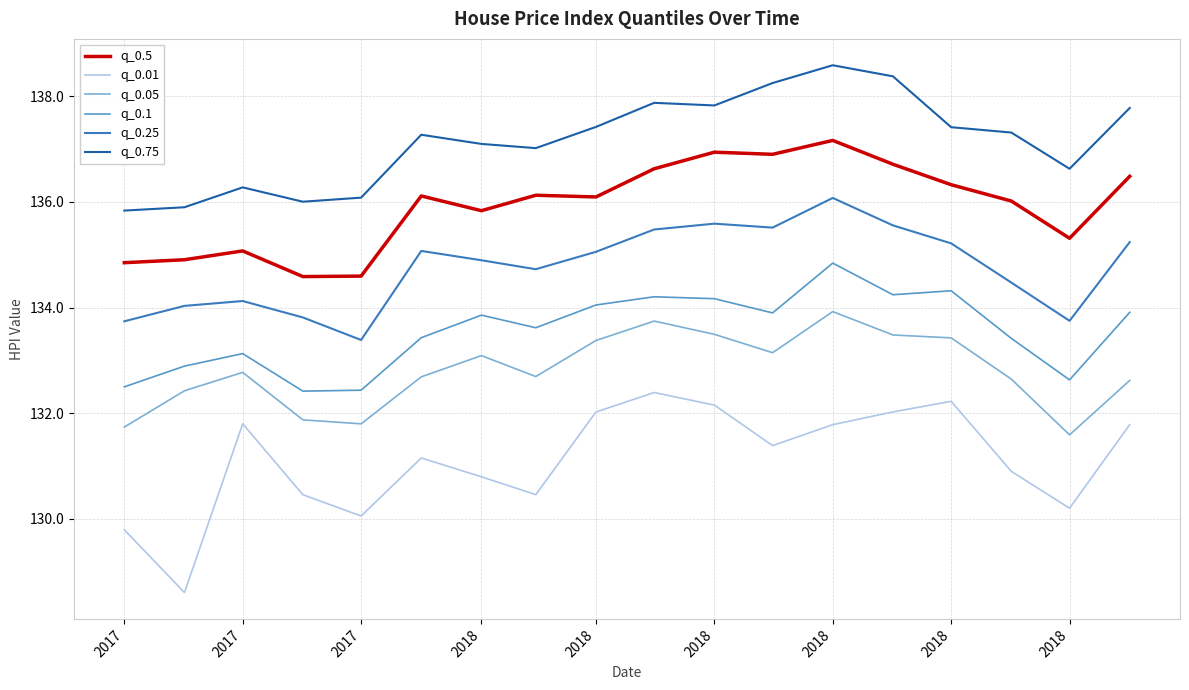

True or false: q_0.05 has more than 0 points higher than both neighbors.

True